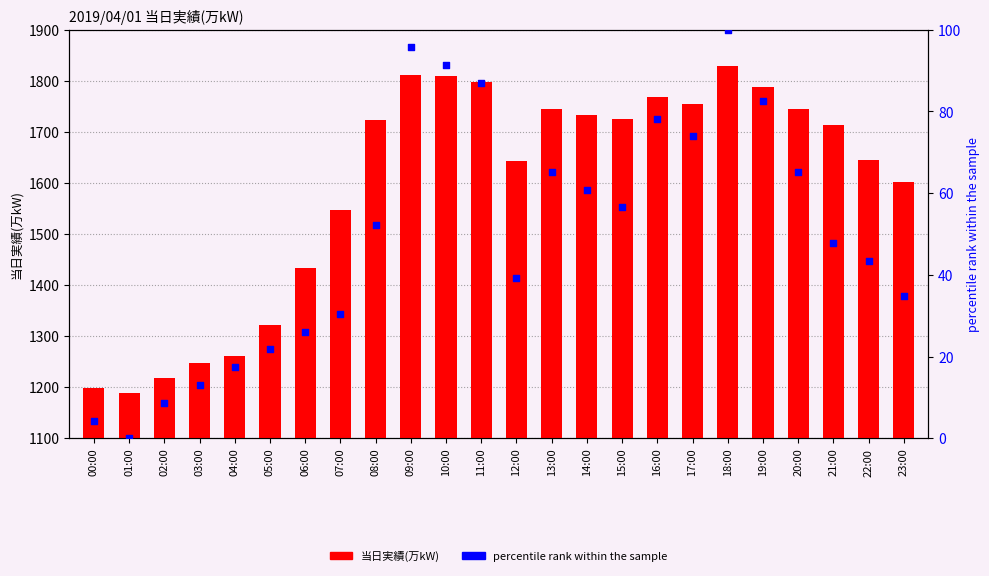

Is the value of percentile rank within the sample at 19:00 greater than the value of 当日実績(万kW) at 02:00?

No